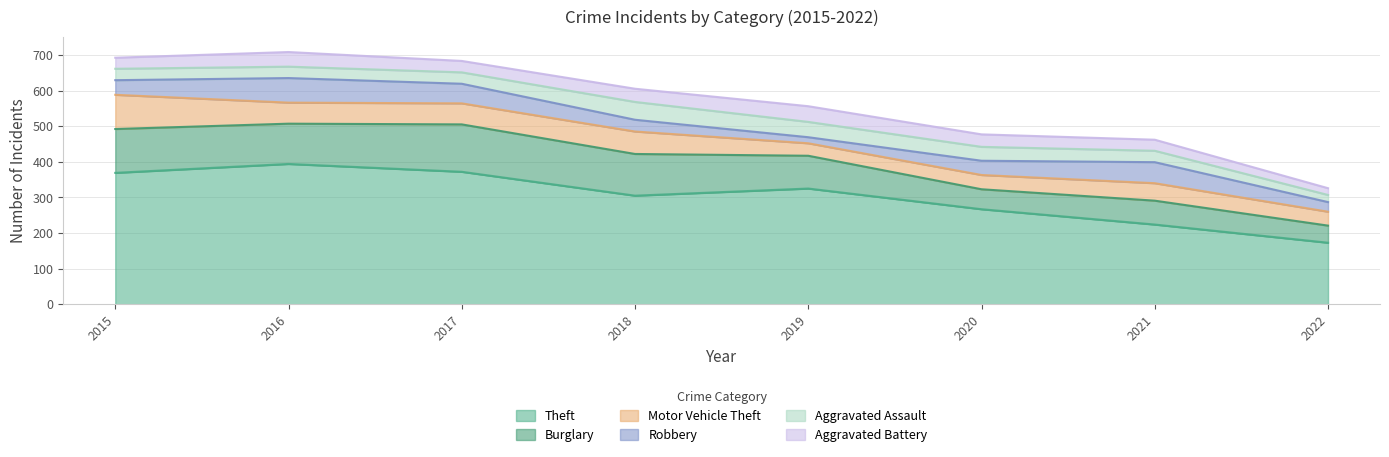

Which series has the largest range (max minus min)?

Theft